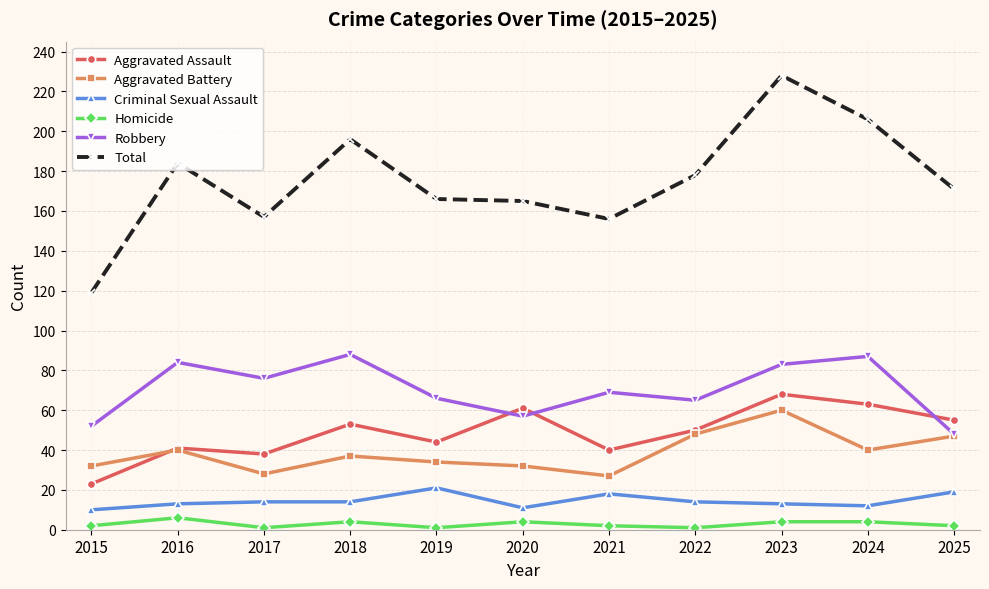

What is the total value across all series at 2019?

332